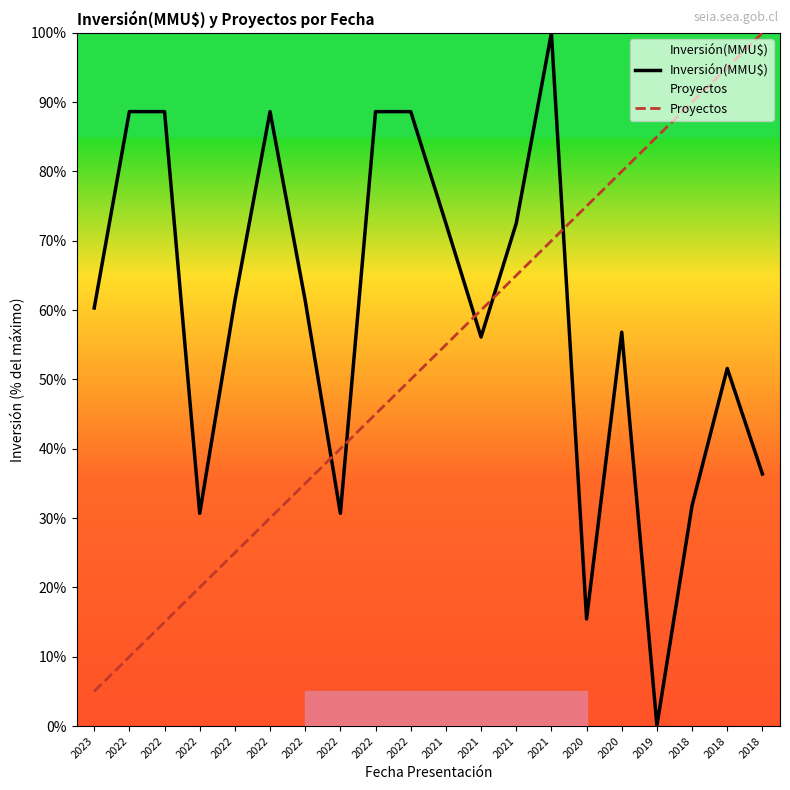

How many data points does each series have?

20